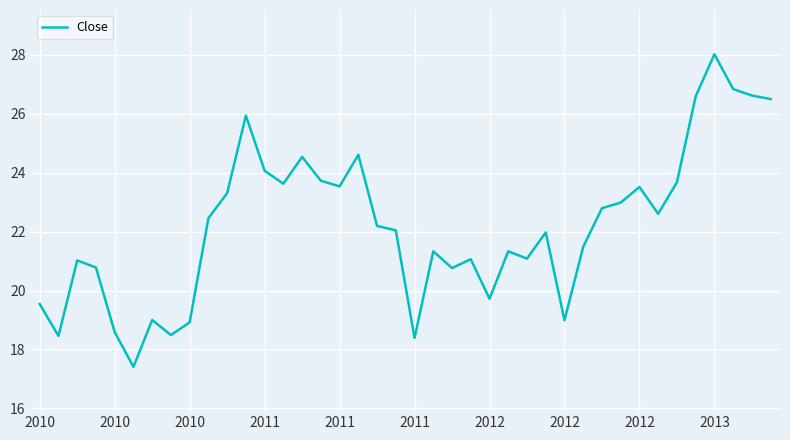

What is the minimum value shown in the chart?

17.4